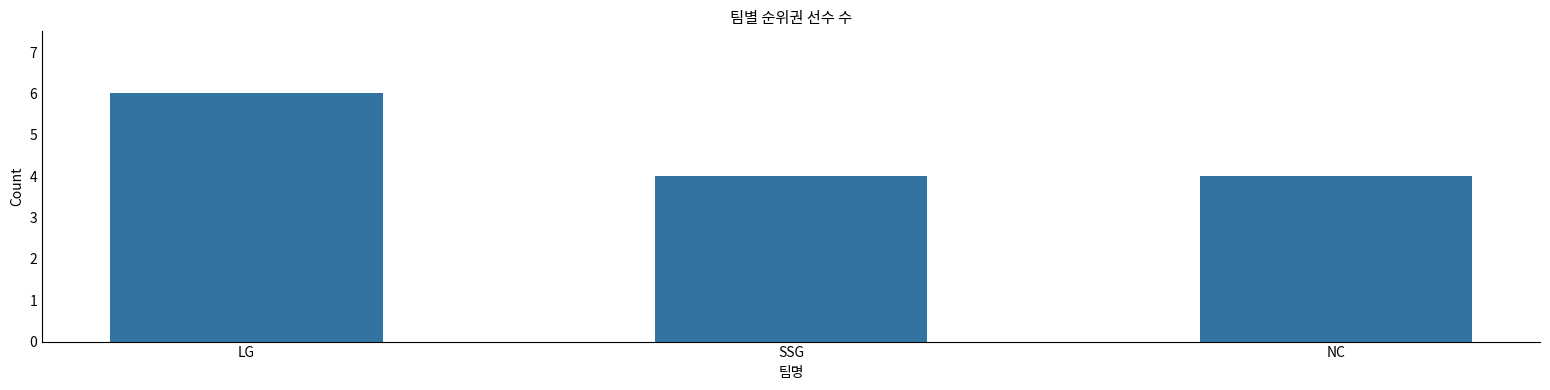

Which category has the highest value across all series?

LG